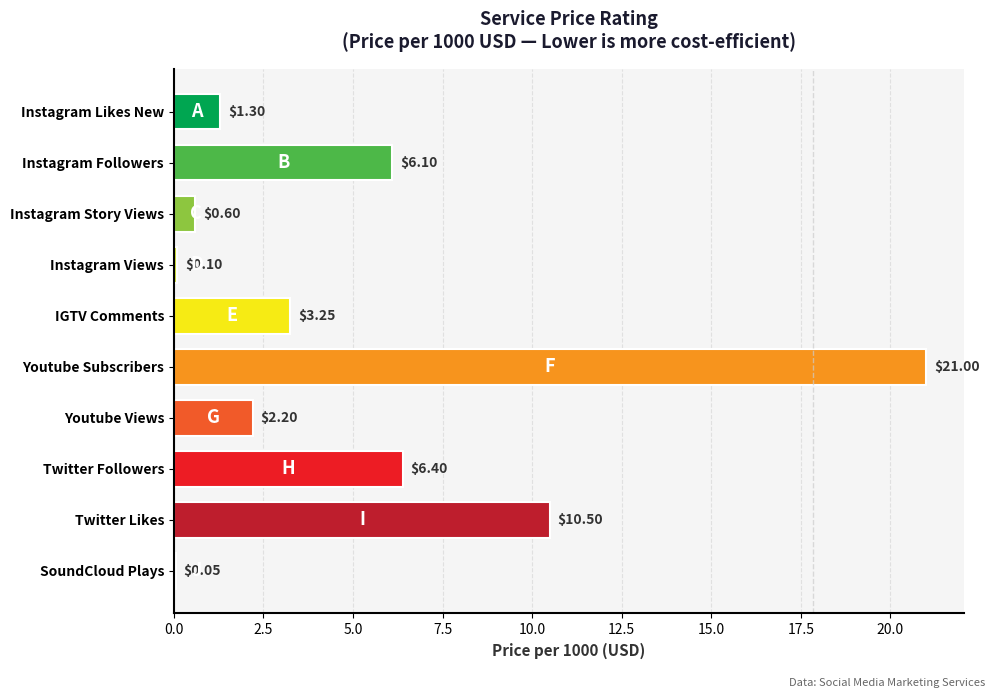

At which label is the value closest to 10?

Twitter Likes